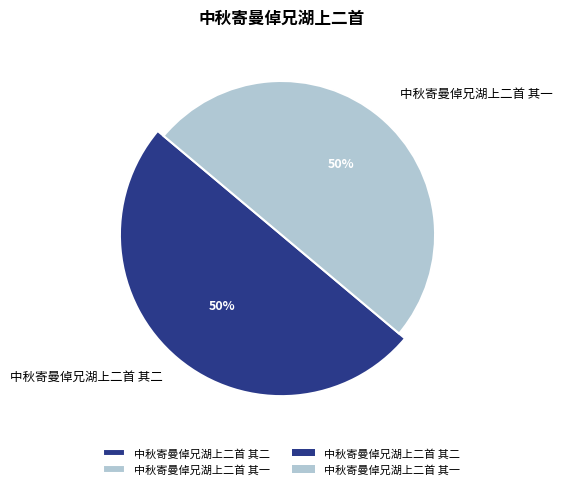

What is the total percentage of 中秋寄曼倬兄湖上二首 其一 and 中秋寄曼倬兄湖上二首 其二?

100.0%